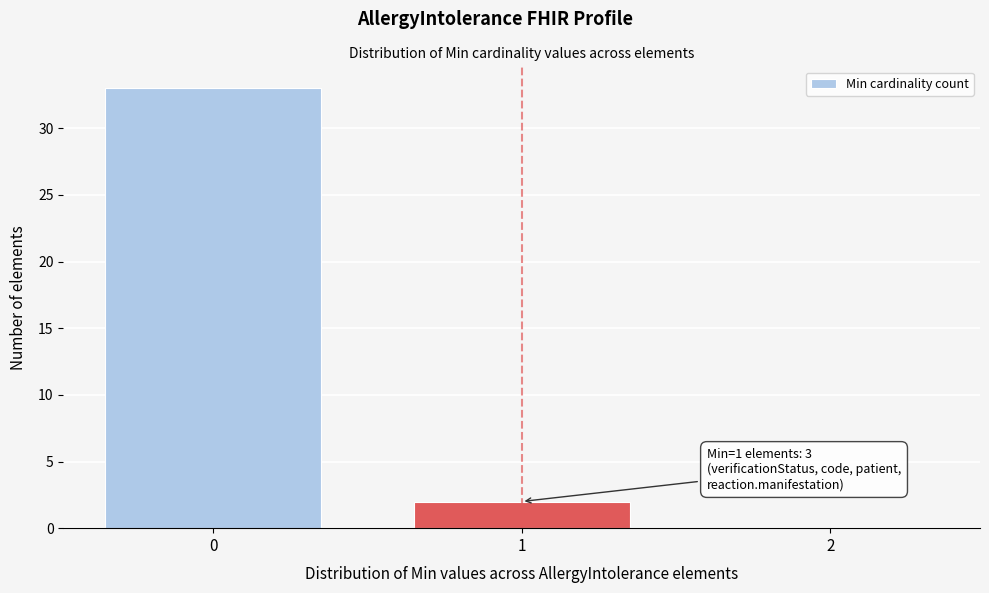

Which range on the x-axis has the tallest bar?

-0.5 to 0.5